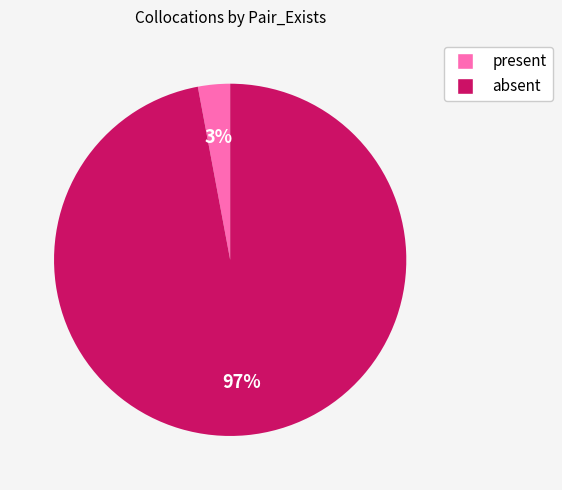

Which category has the smallest portion of the pie?

present